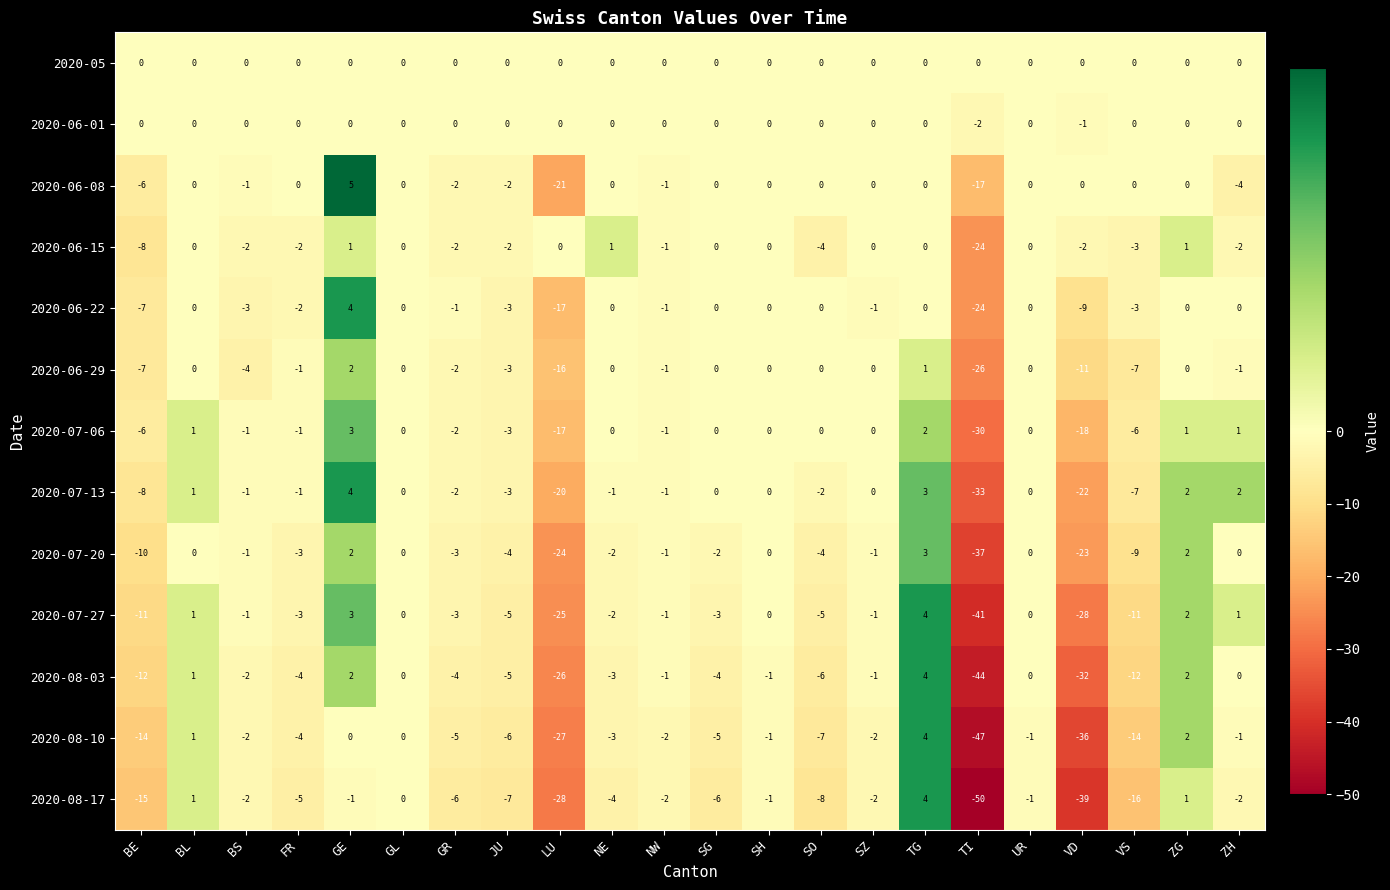

Which series changed the most between GR and UR?

2020-08-17